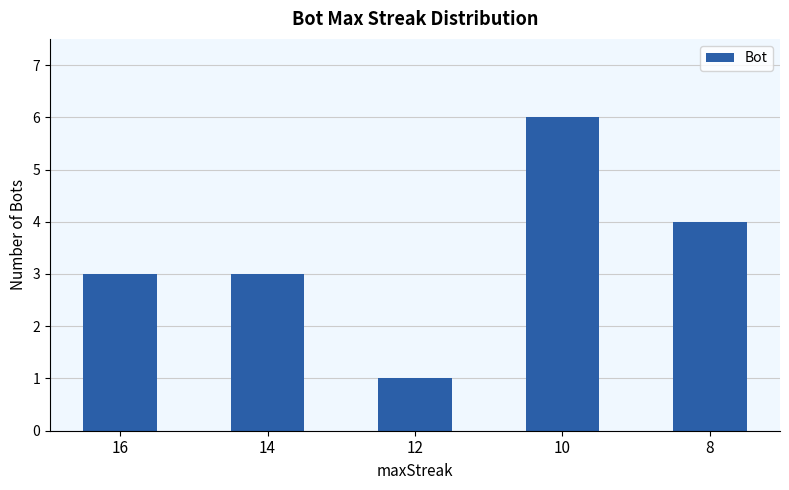

How many bars are there in total?

5